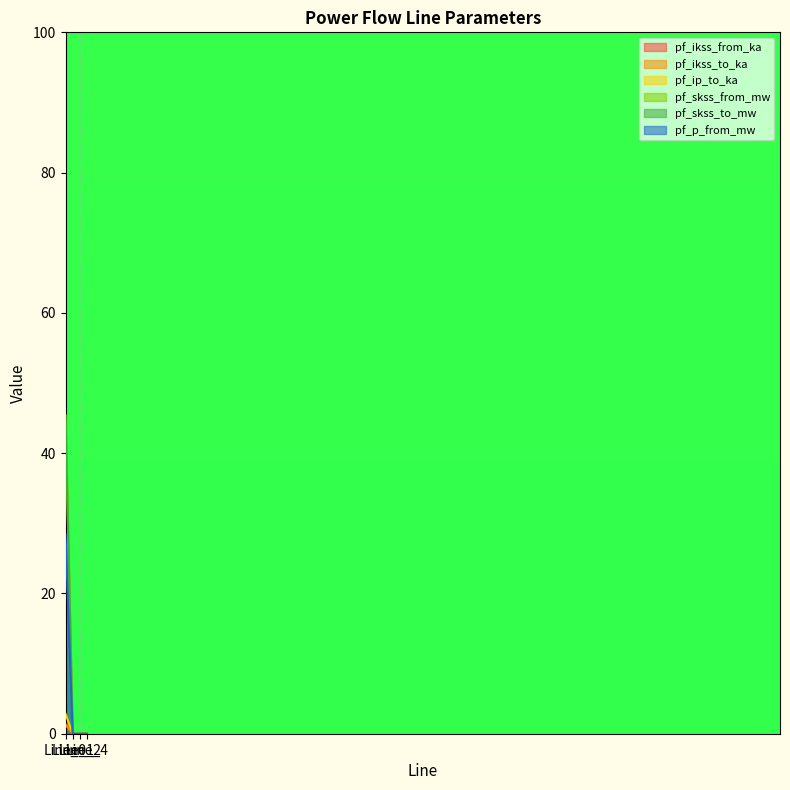

Is the value of pf_ikss_from_ka at Line_4 greater than the value of pf_ikss_to_ka at Line_2?

No